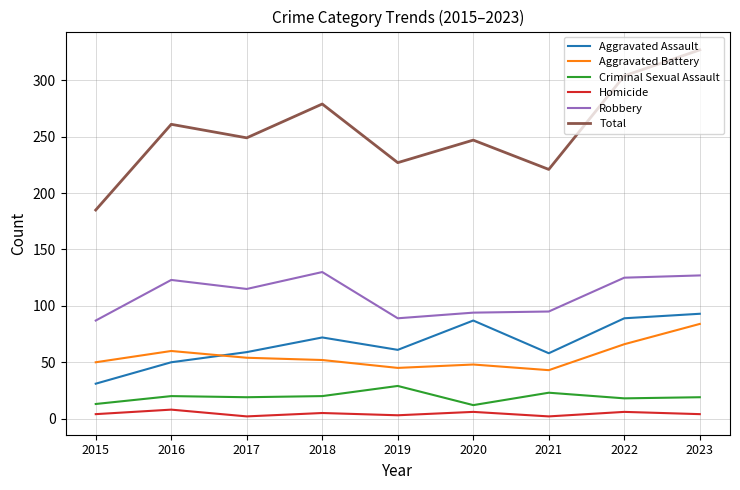

True or false: Criminal Sexual Assault and Total cross at least once.

False